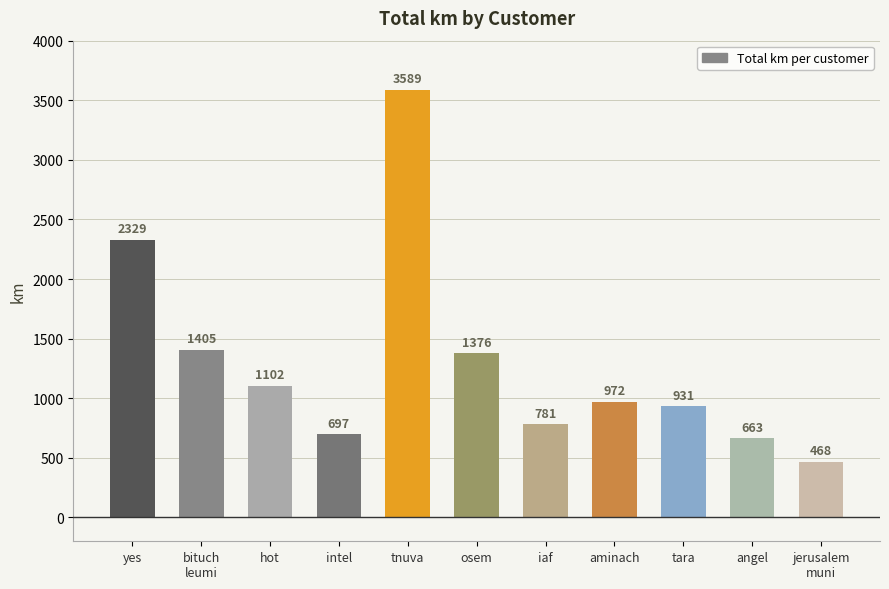

What is the sum of all values?

14312.8